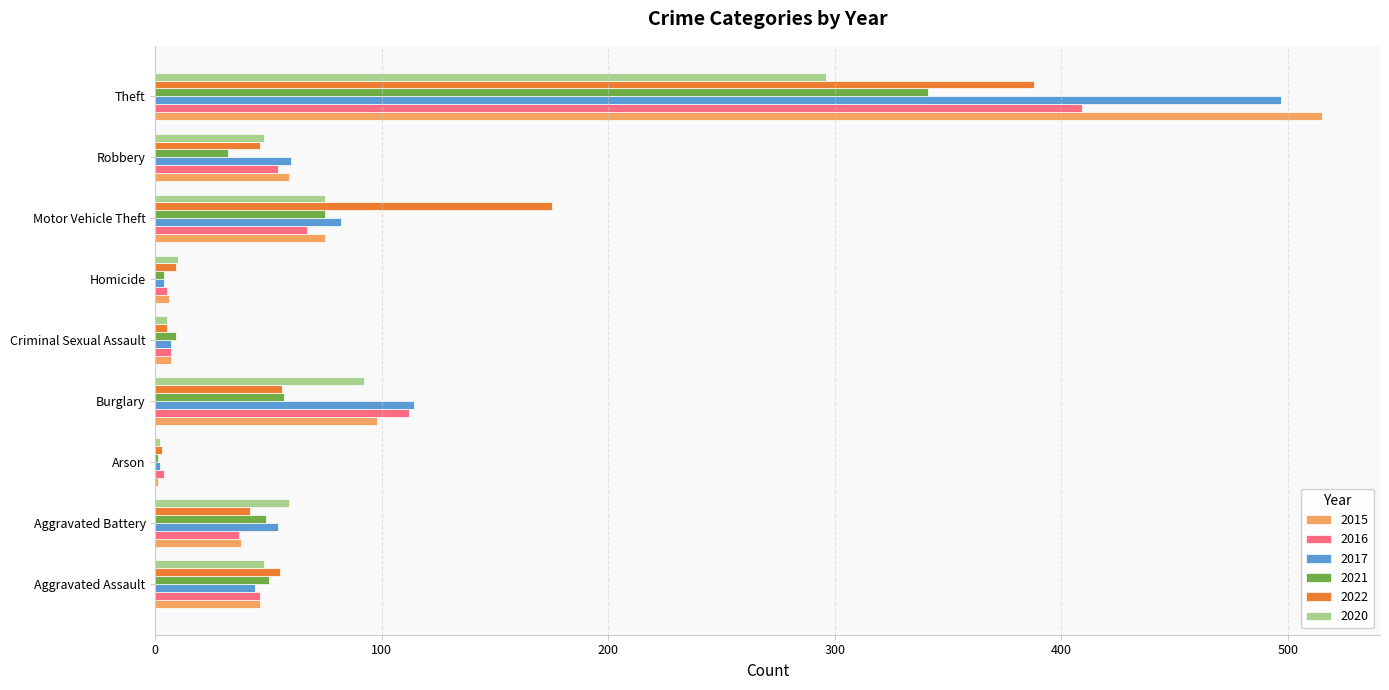

Between Motor Vehicle Theft and Theft, which series saw the biggest shift?

2015